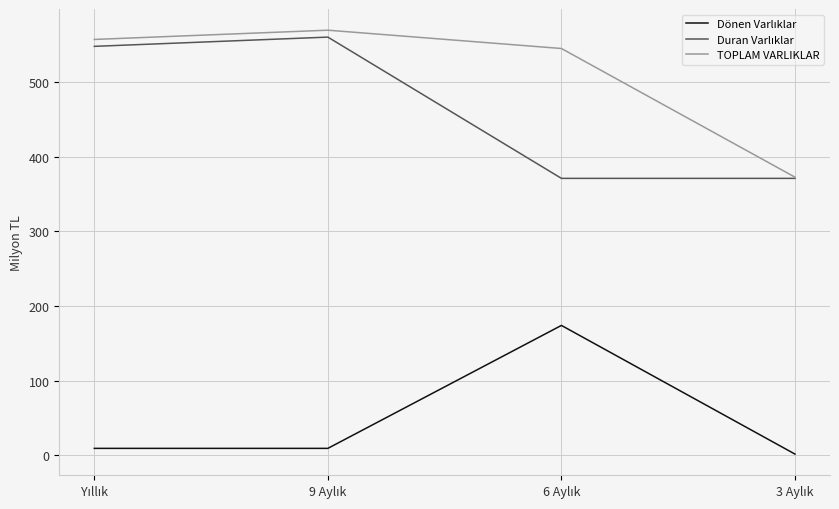

Which series has the largest total across all categories?

TOPLAM VARLIKLAR